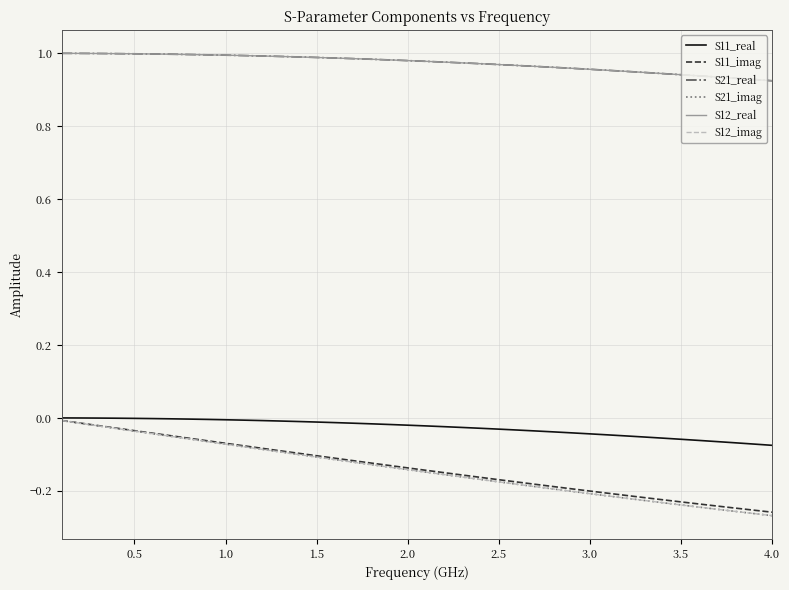

True or false: S21_real and S12_imag cross at least once.

False